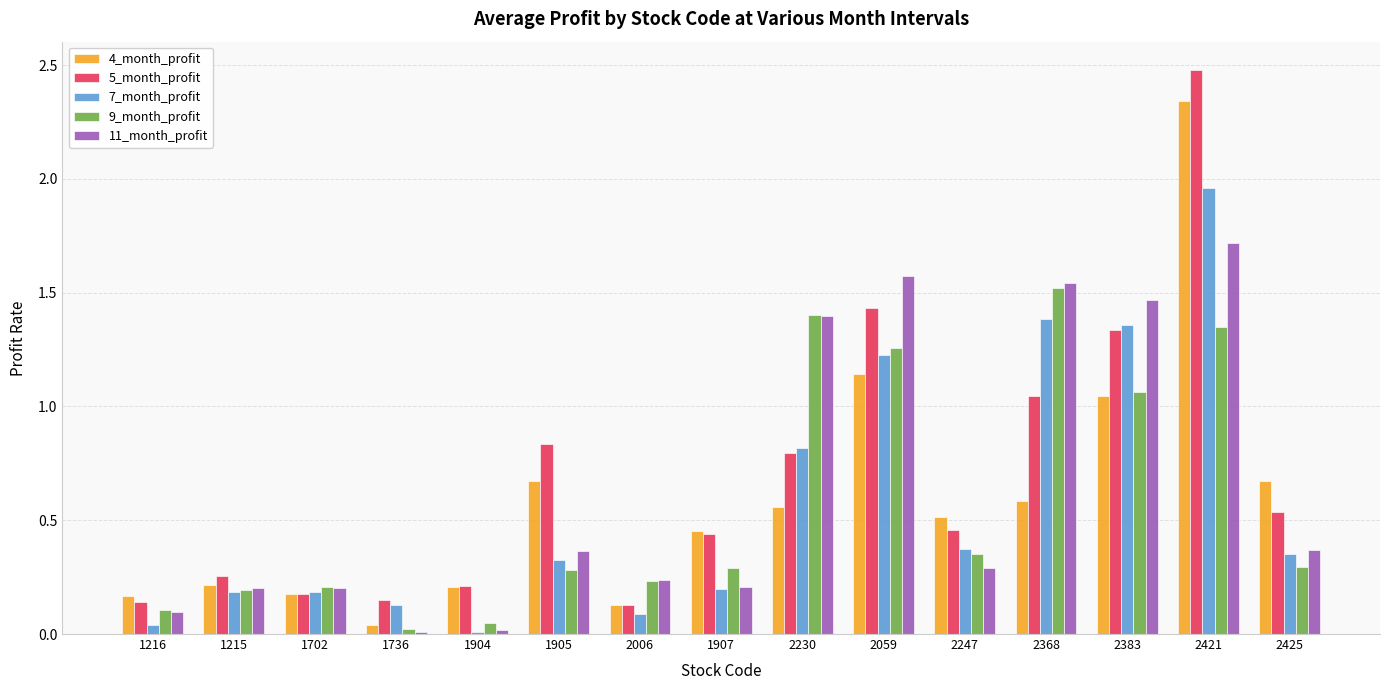

Between 2059 and 2368, which series saw the biggest shift?

4_month_profit